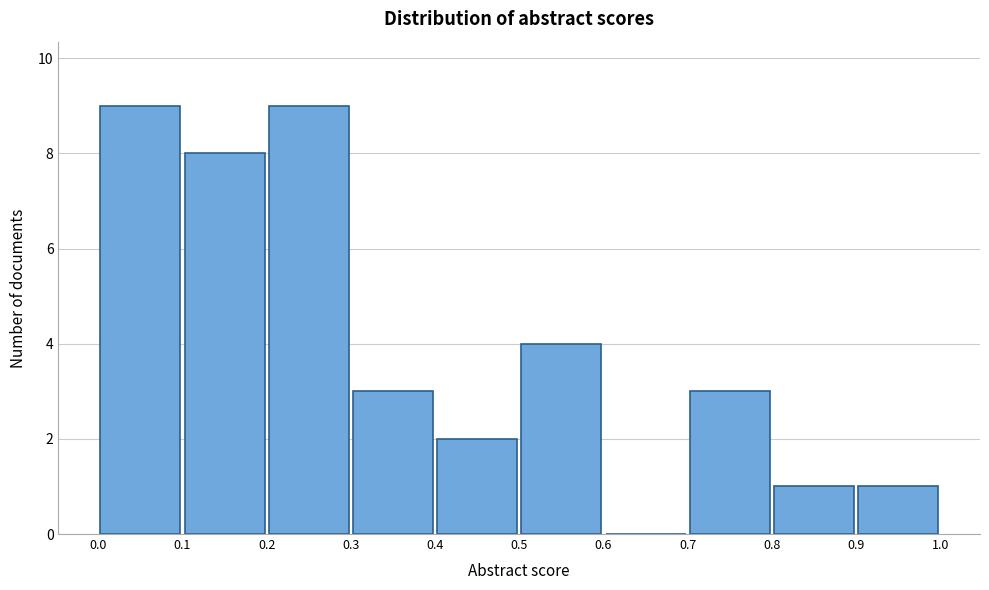

Reading left to right, transcribe this chart: for each bar, give the range it covers on the x-axis and its height. The values are not printed on the chart, so give them approximately, as read against the axis.

0.0 to 0.1: 9
0.1 to 0.2: 8
0.2 to 0.3: 9
0.3 to 0.4: 3
0.4 to 0.5: 2
0.5 to 0.6: 4
0.6 to 0.7: 0
0.7 to 0.8: 3
0.8 to 0.9: 1
0.9 to 1.0: 1